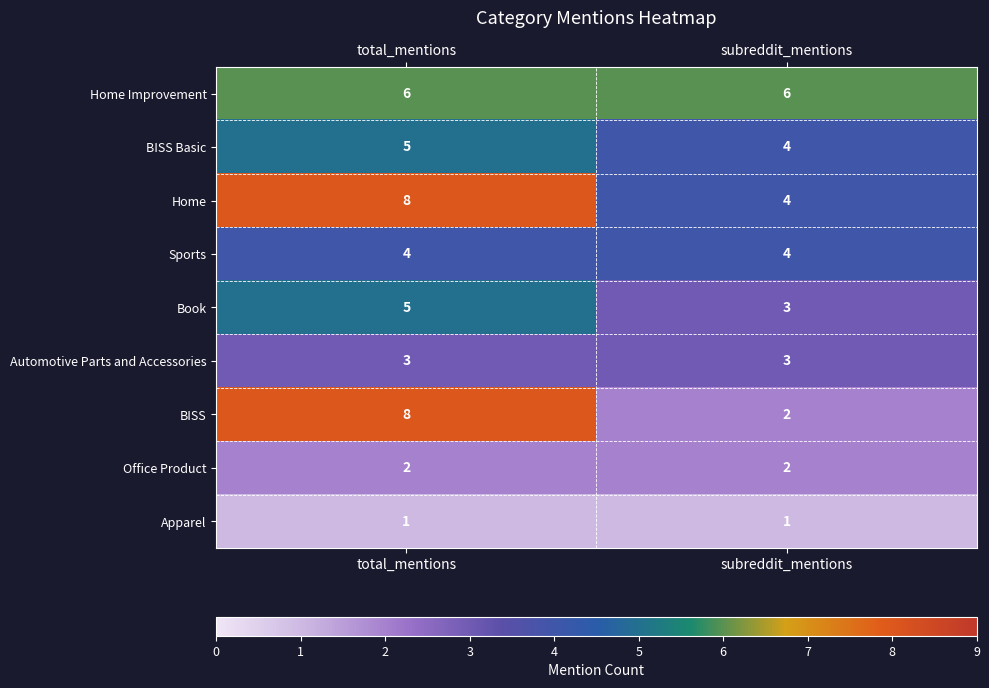

What is the maximum value shown in the chart?

8